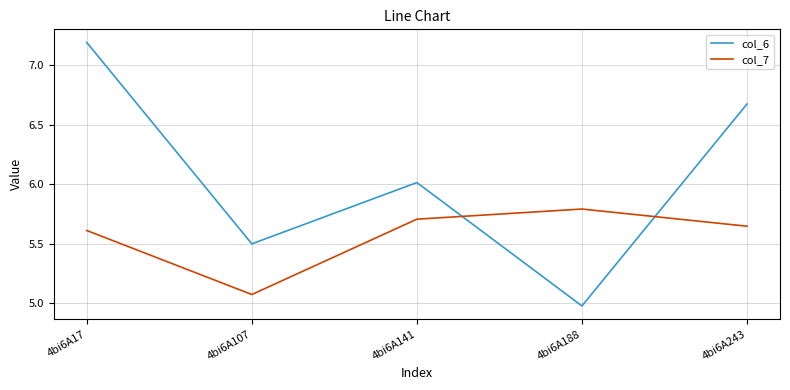

Is it true that col_7 equals 5.6 at 4bi6A17?

True